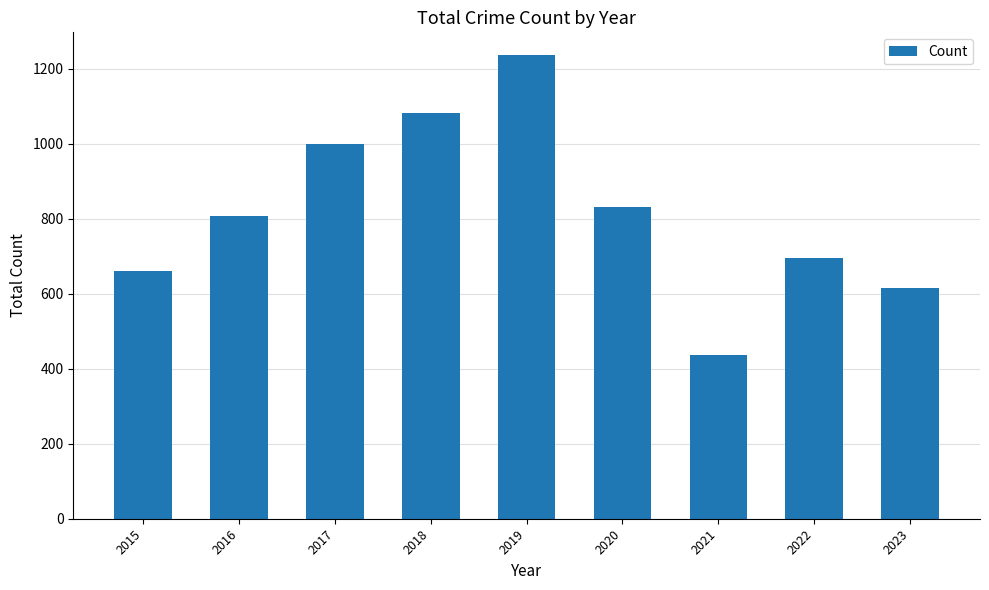

What is the sum of the values at 2021 and 2020?

1267